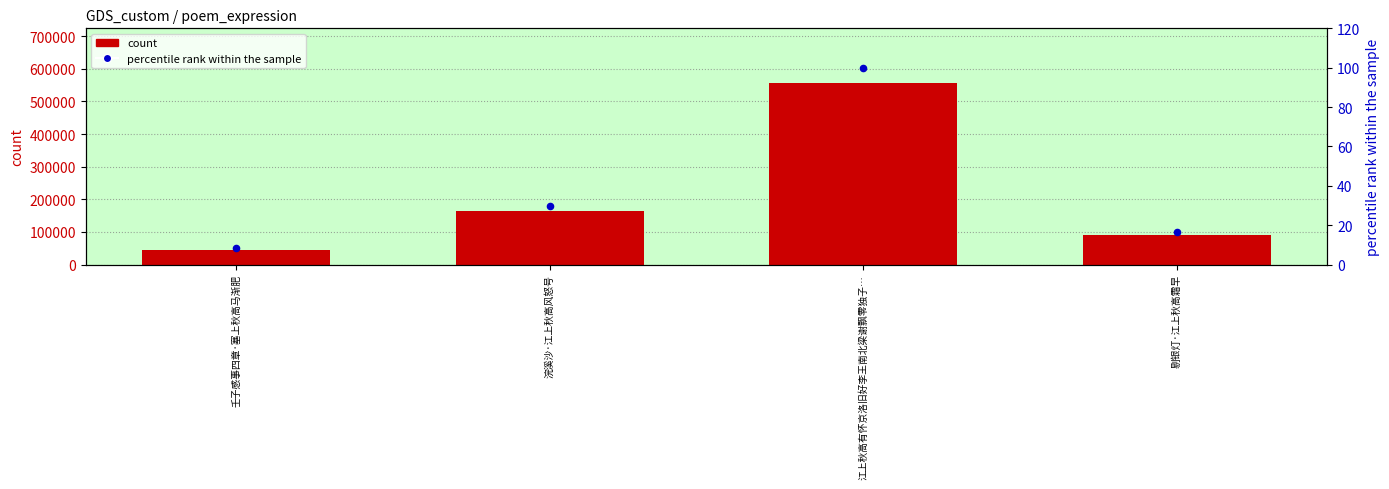

Which series has the largest total across all categories?

count